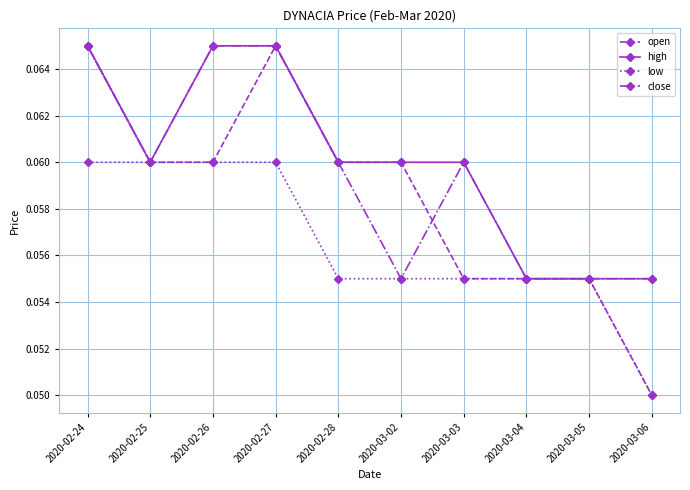

What is the label of the 9th point from the right?

2020-02-25